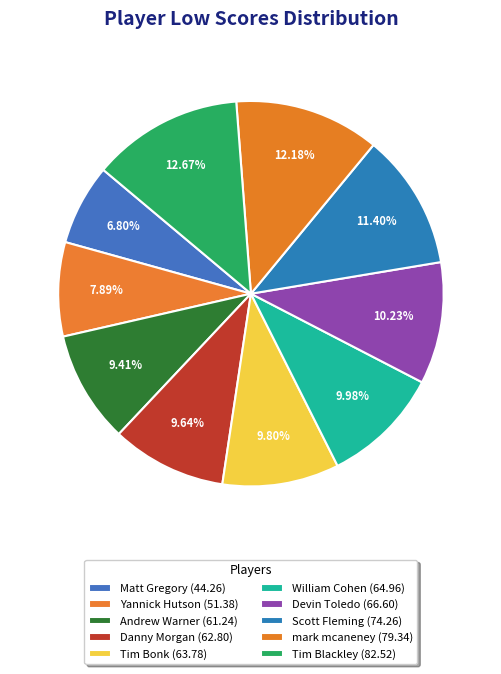

The Danny Morgan slice represents 10% of the pie. True or false?

True